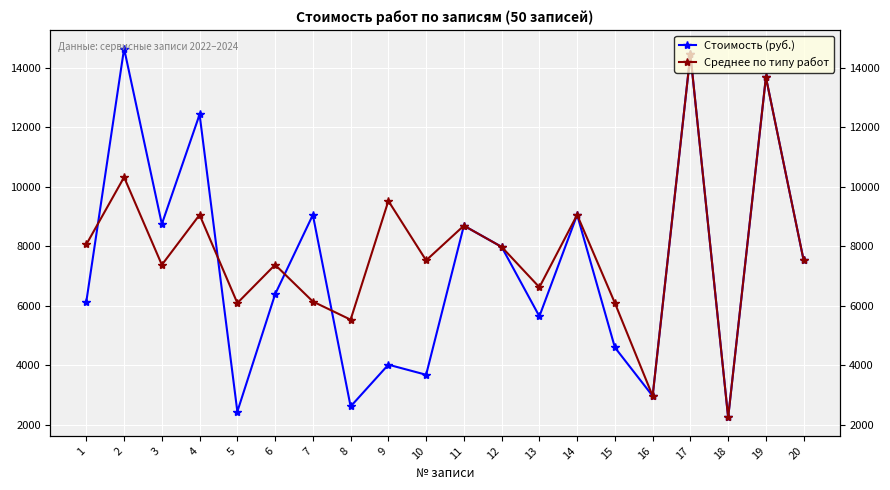

How many interior local peaks does the Среднее по типу работ series have?

8